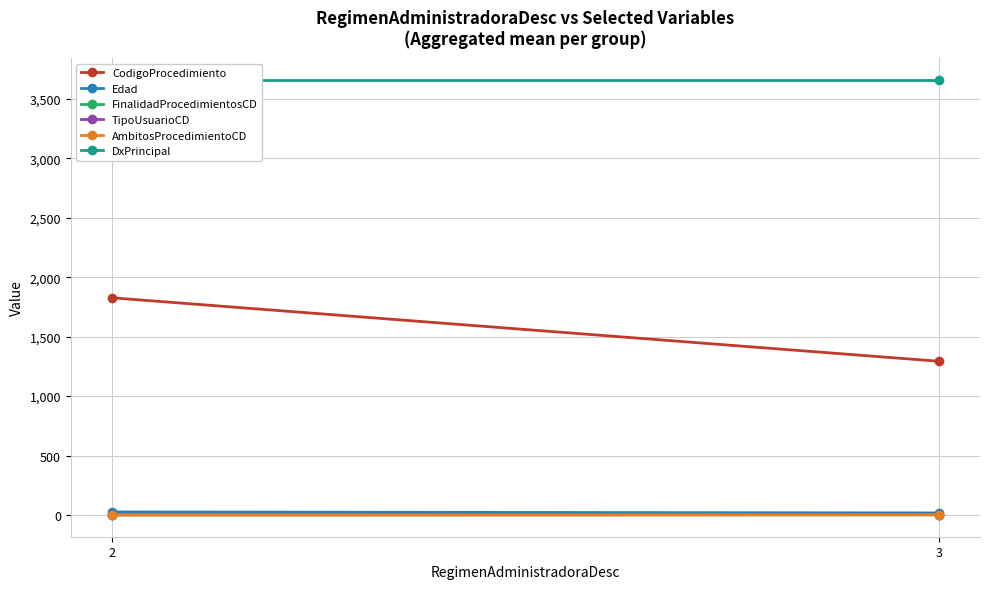

True or false: FinalidadProcedimientosCD has a value of 2.9 at 2.

False